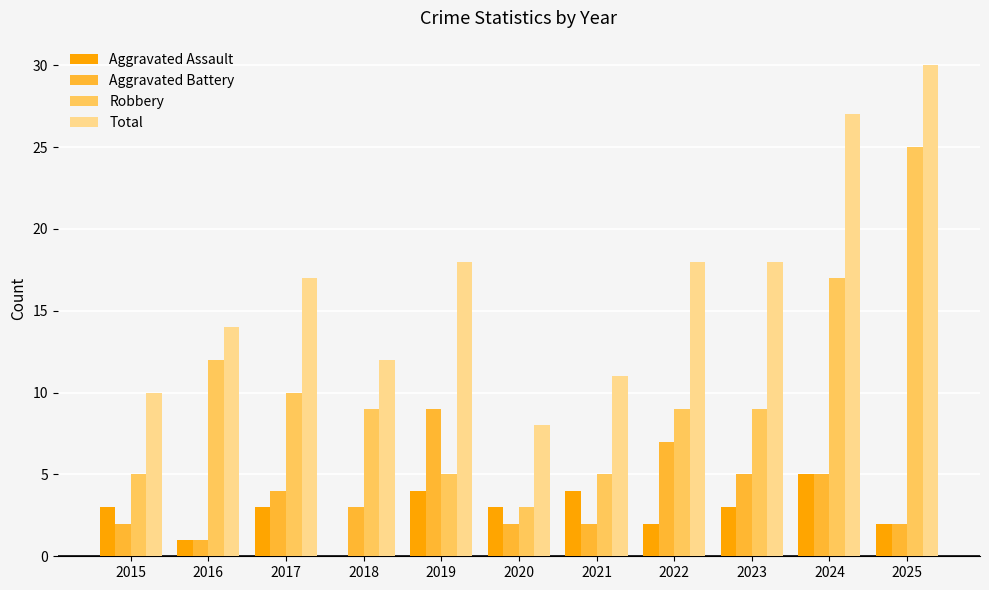

Is the value of Aggravated Assault at 2015 greater than the value of Robbery at 2021?

No